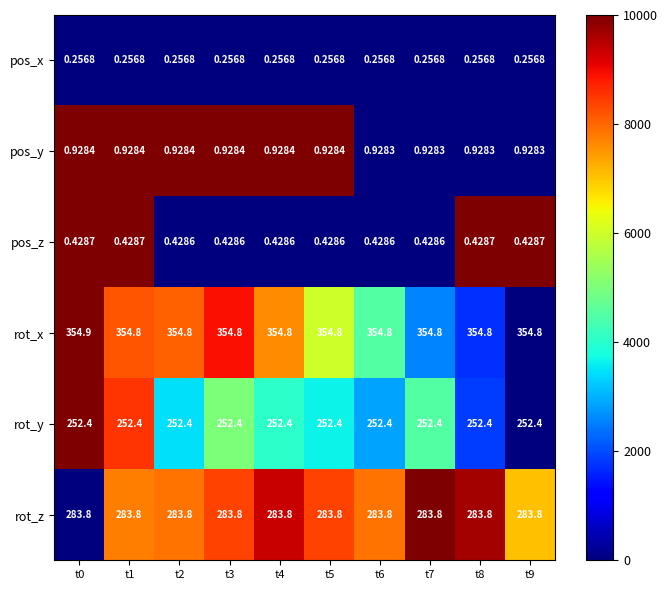

Rank the series at t0 from highest to lowest value.

rot_x, rot_z, rot_y, pos_y, pos_z, pos_x